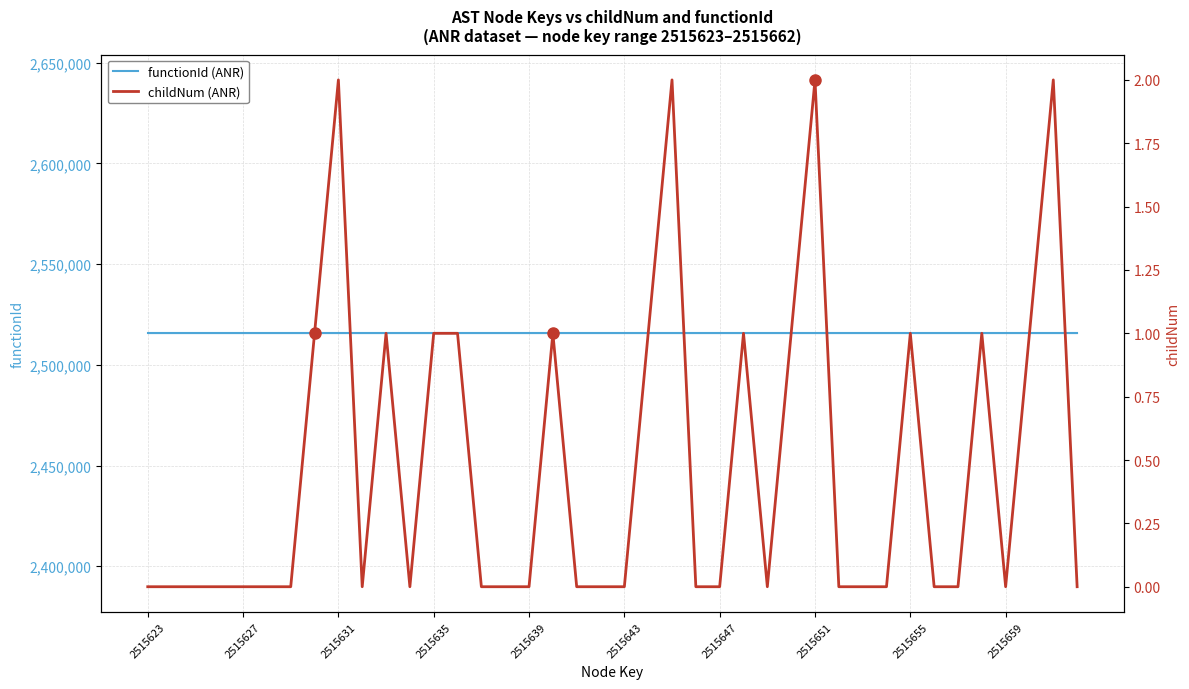

Rank the series by their maximum value, from highest to lowest.

functionId (ANR), childNum (ANR)